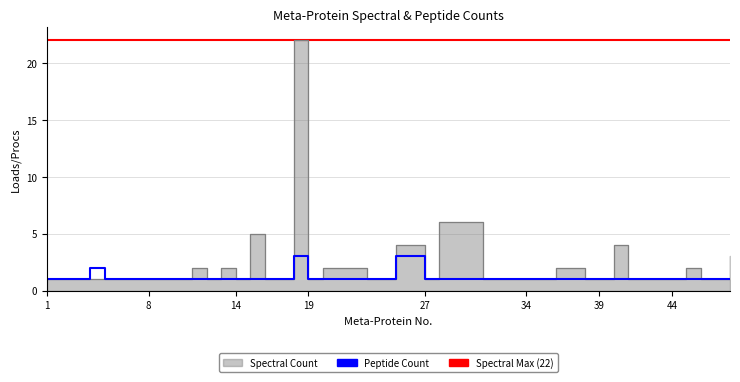

In Spectral Count, how many points are lower than both neighbors (excluding endpoints)?

5